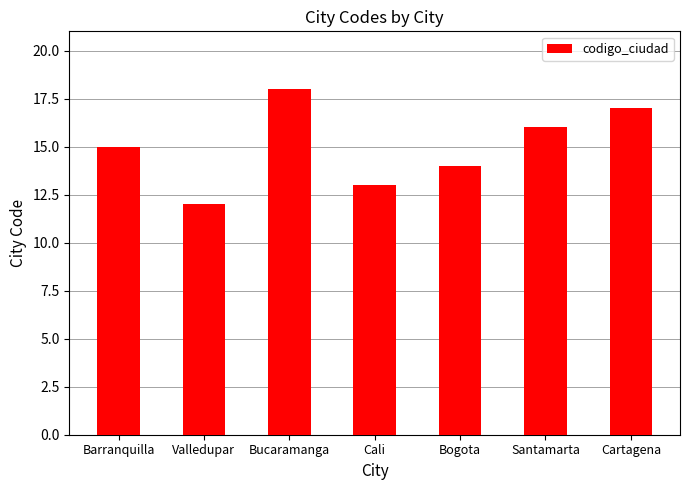

List the labels in order of value, largest first.

Bucaramanga, Cartagena, Santamarta, Barranquilla, Bogota, Cali, Valledupar